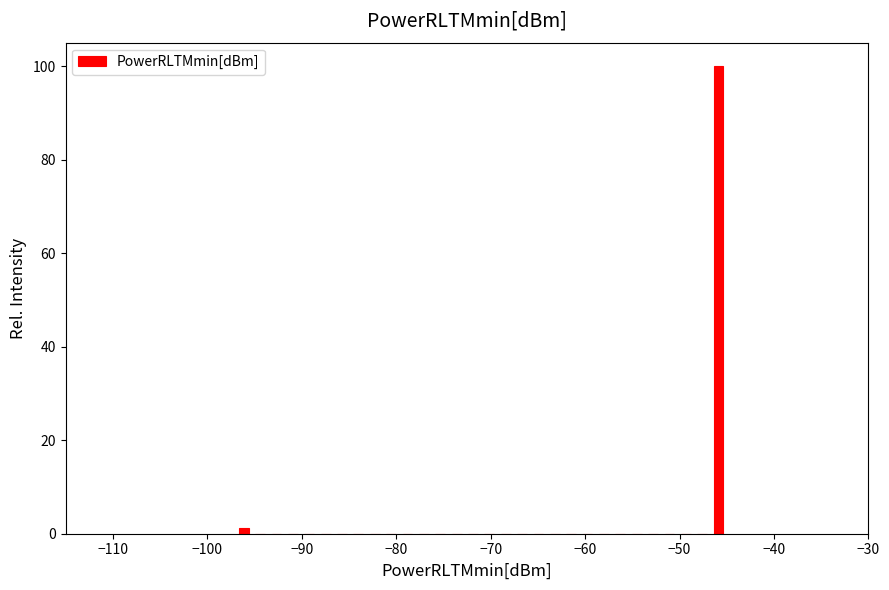

Read against the x-axis, roughly where is the centre of the tallest bar?

-46